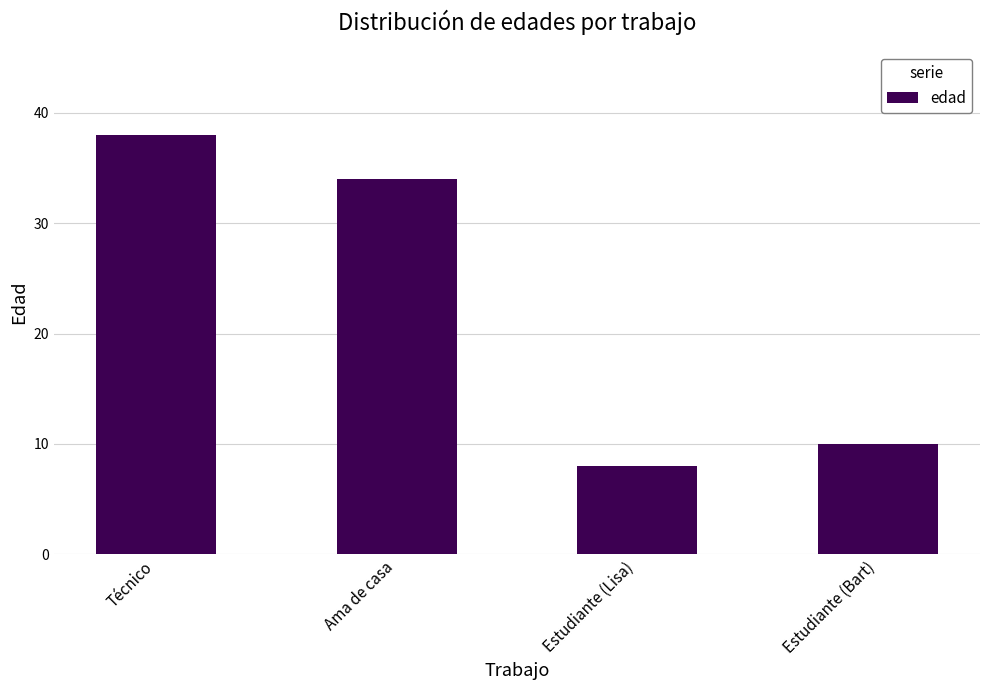

What value does the data have at Estudiante (Lisa), to the nearest 10?

10